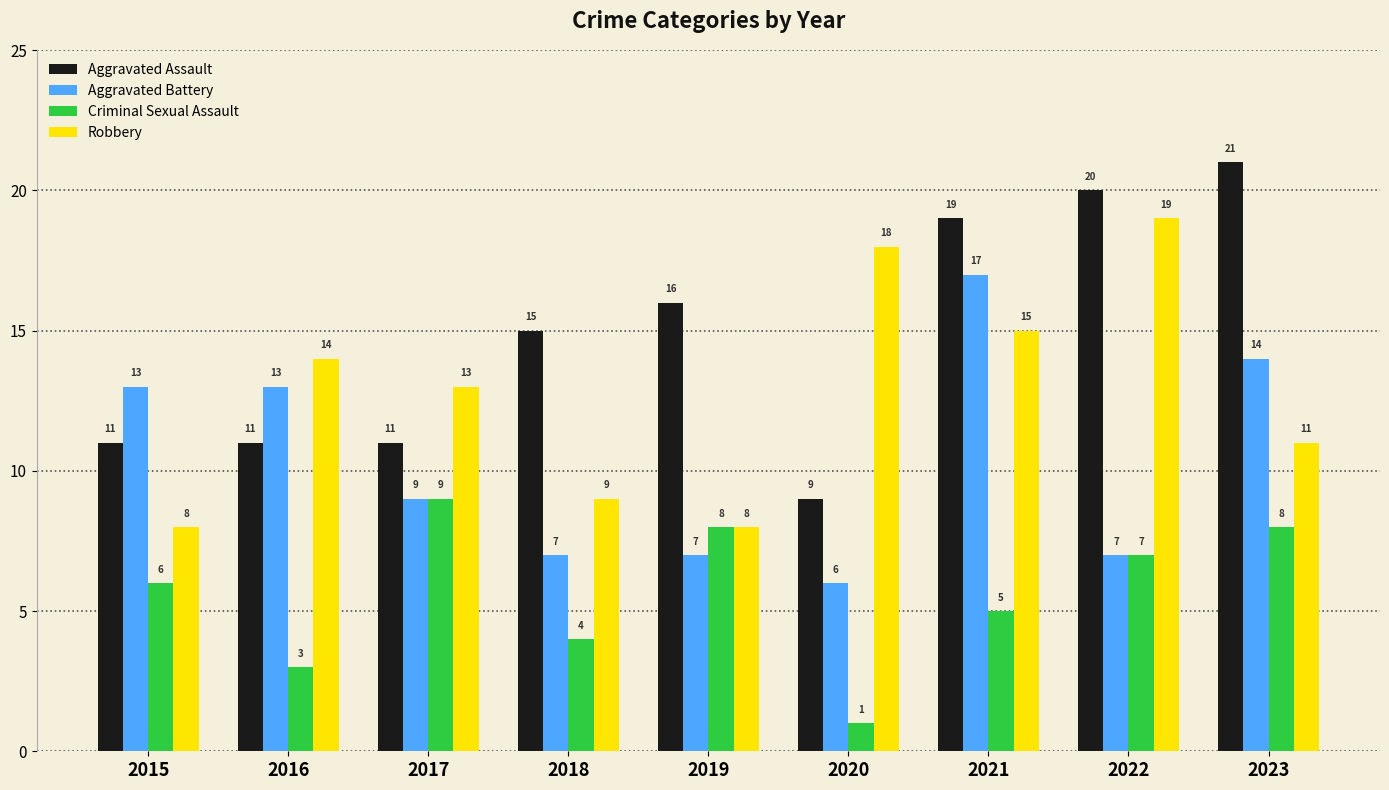

What is the sum of all Aggravated Battery values?

93